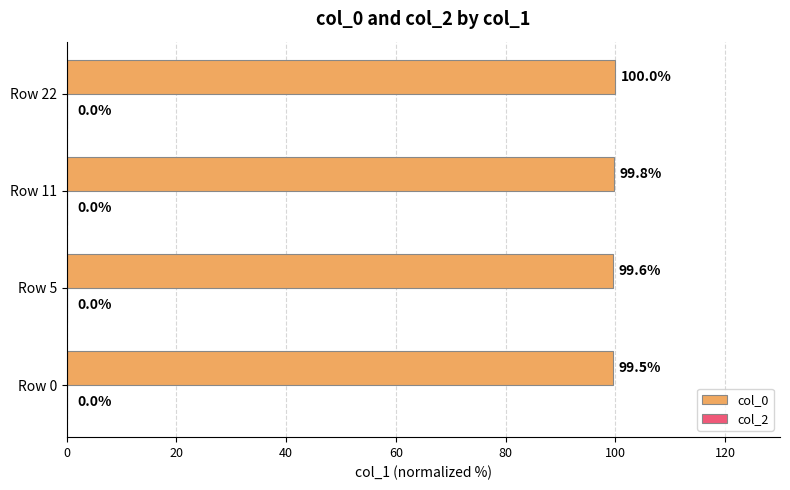

The chart shows a value of 27.8 at Row 22. True or false?

False